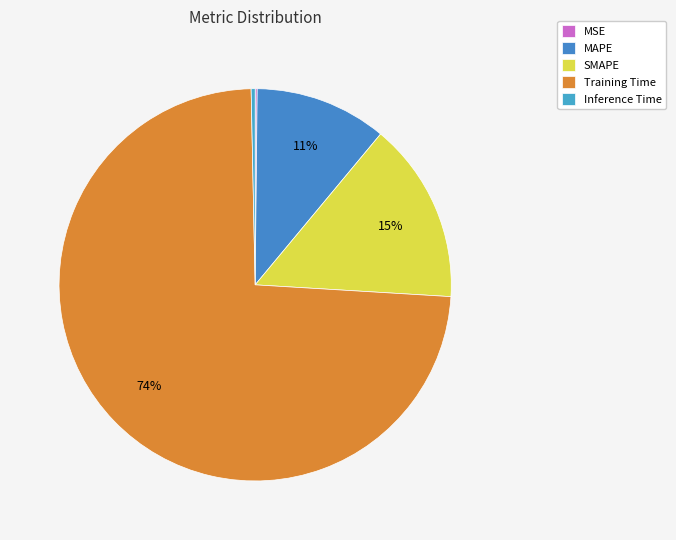

What is the largest slice in the pie chart?

Training Time